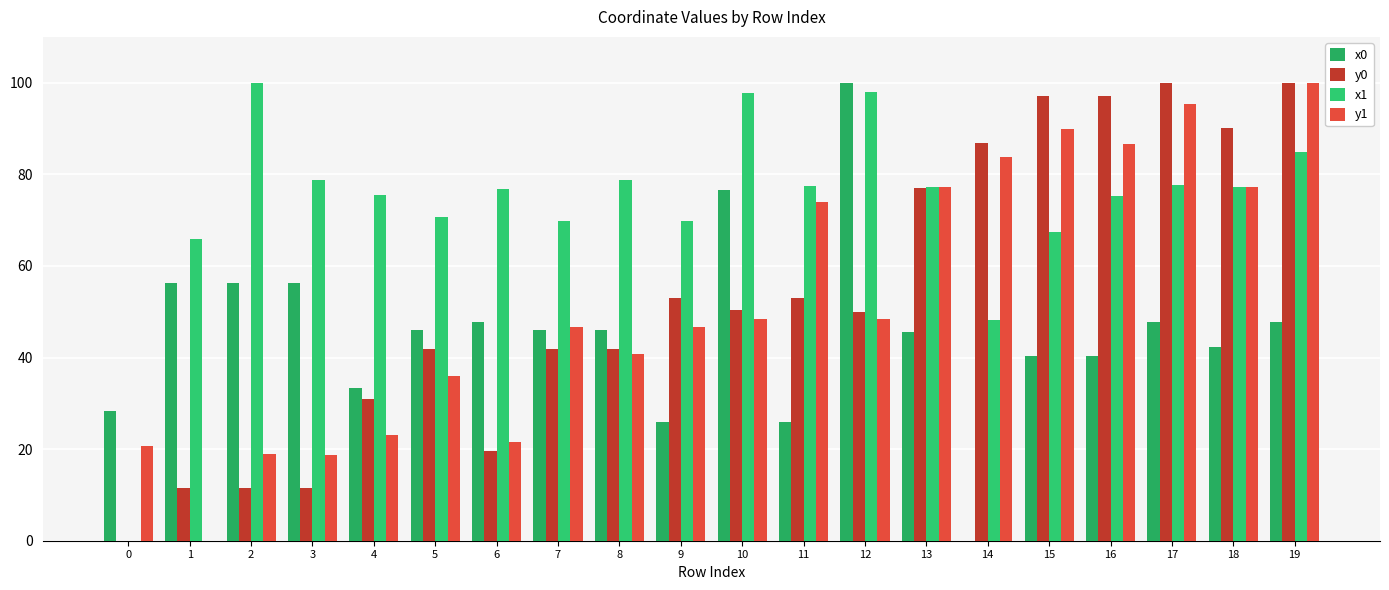

How many groups of bars are there?

20